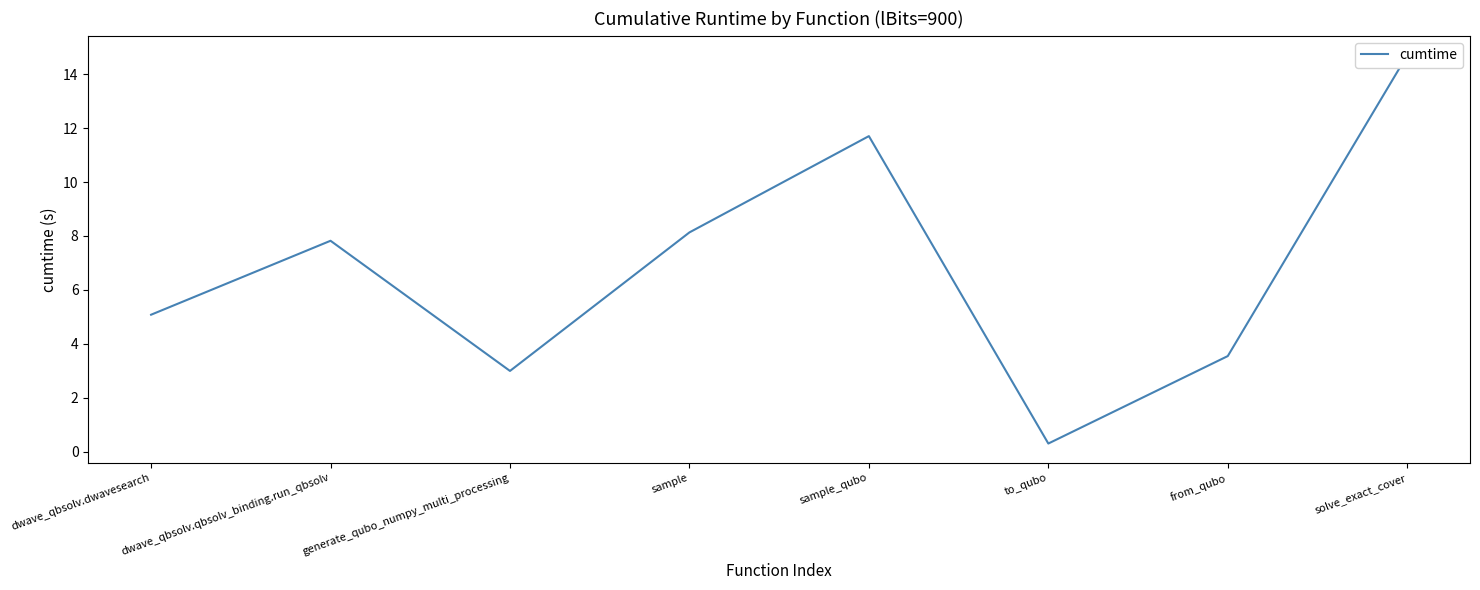

Which label corresponds to the smallest value in the chart?

to_qubo